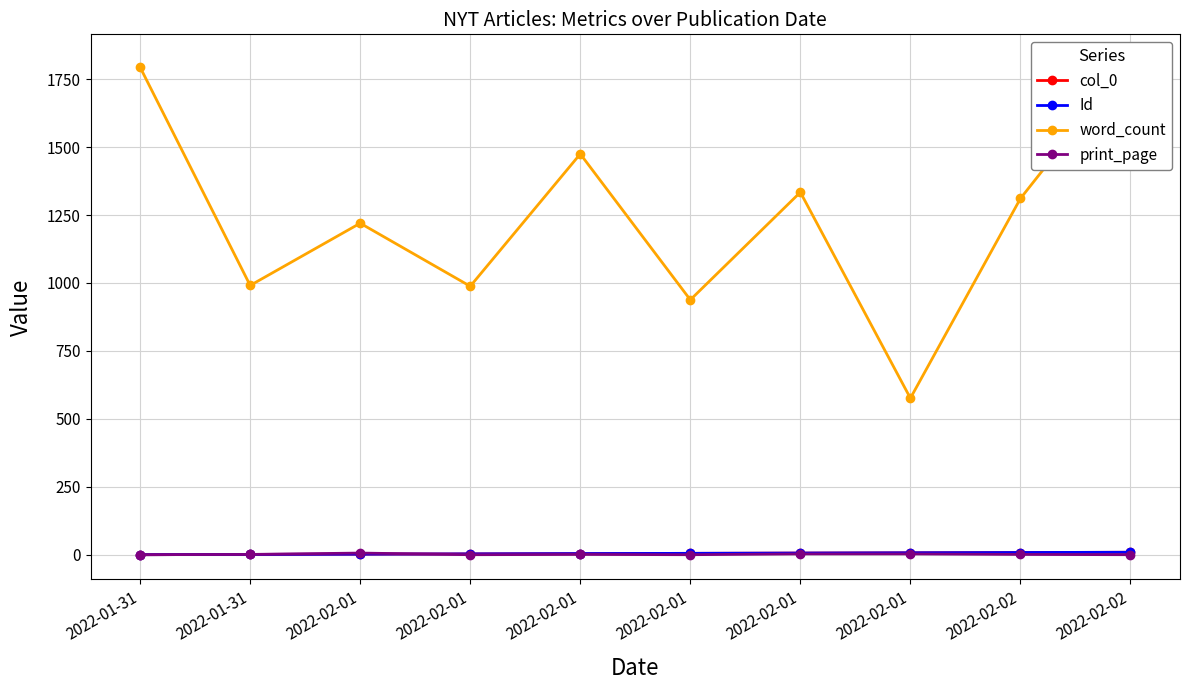

At how many categories does at least one series exceed 1477?

2